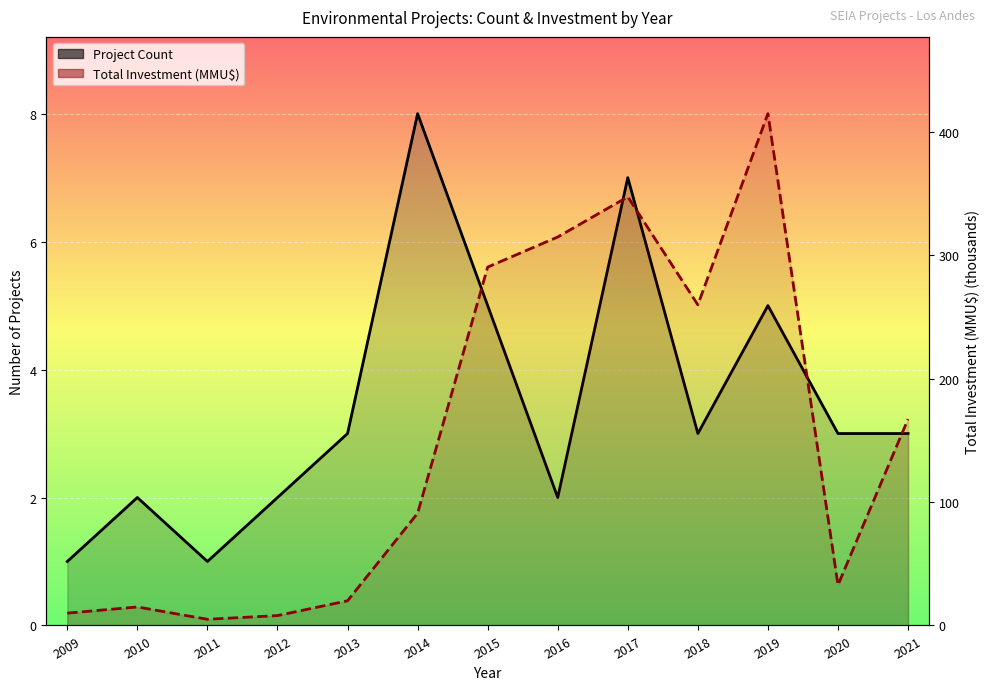

What is the approximate value of Project Count at 2009?

1.0